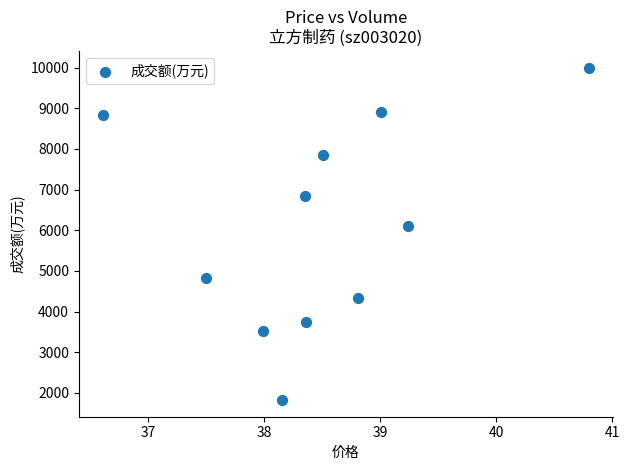

What Y value in the scatter plot is closest to 5908?

6111